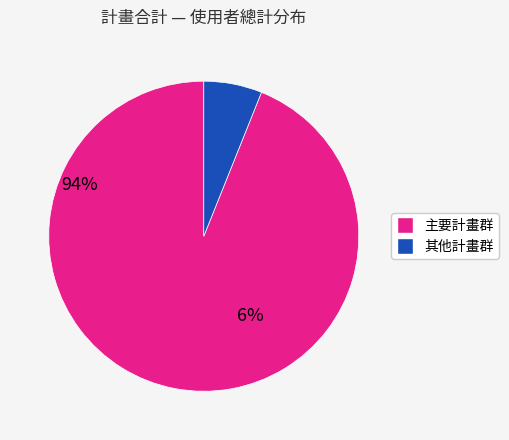

Is there any slice that represents more than half of the pie?

Yes